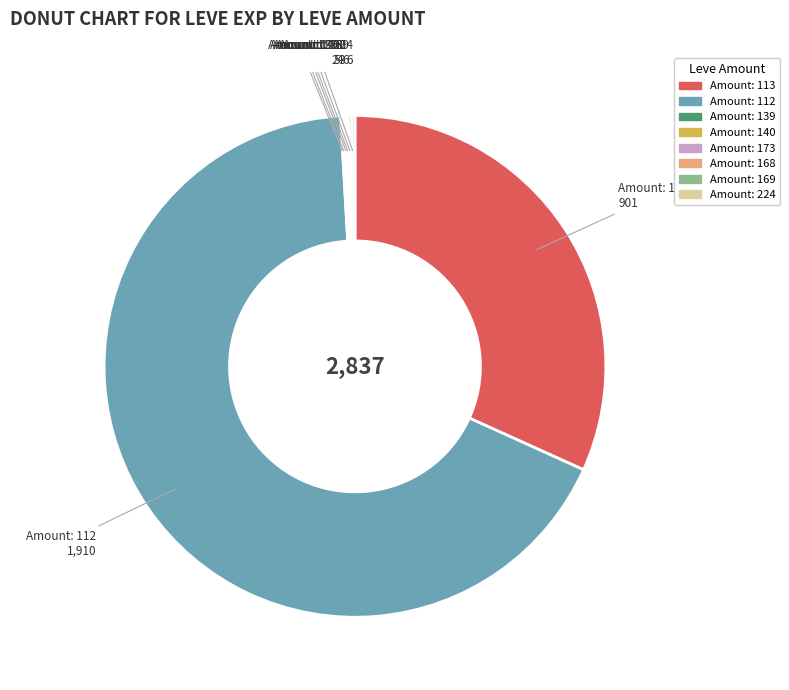

Which category has the biggest portion of the pie?

Amount: 112